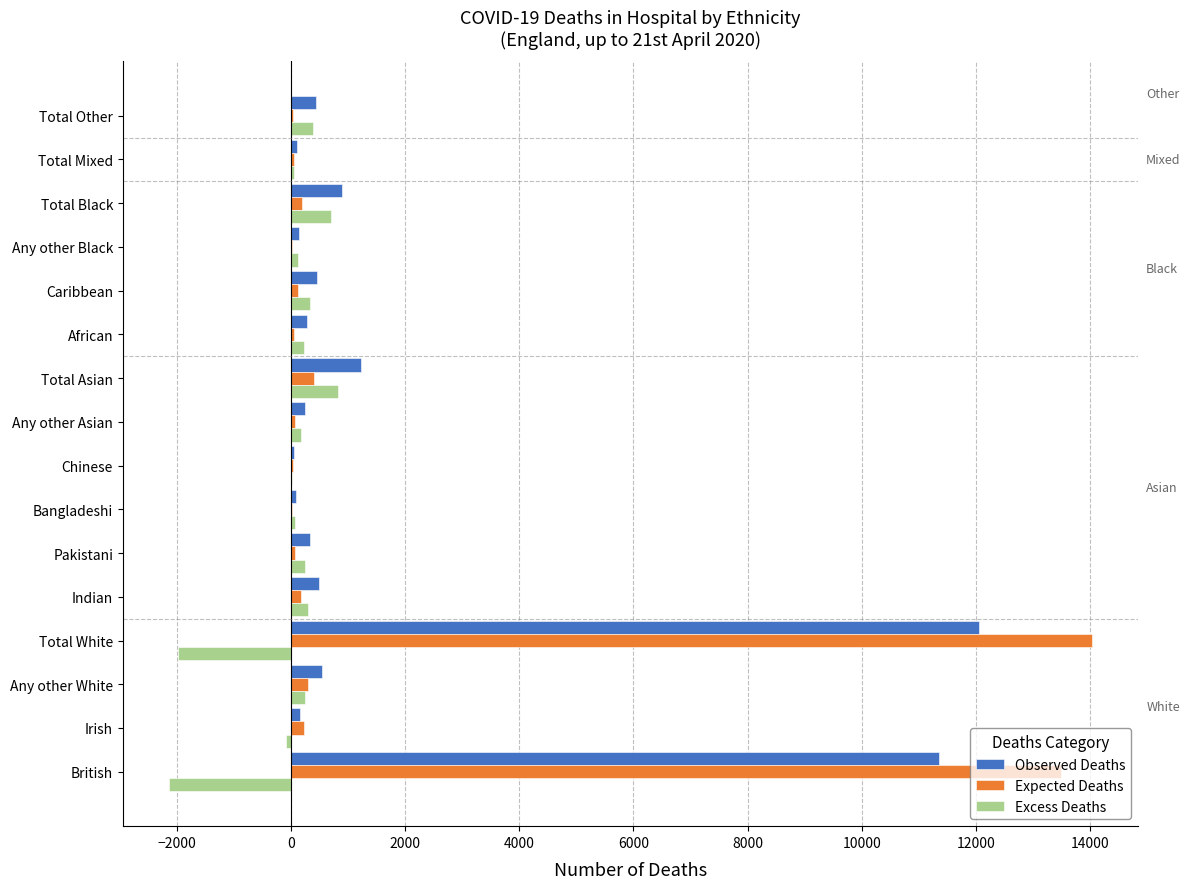

Is the value of Expected Deaths at British greater than the value of Excess Deaths at Any other White?

Yes